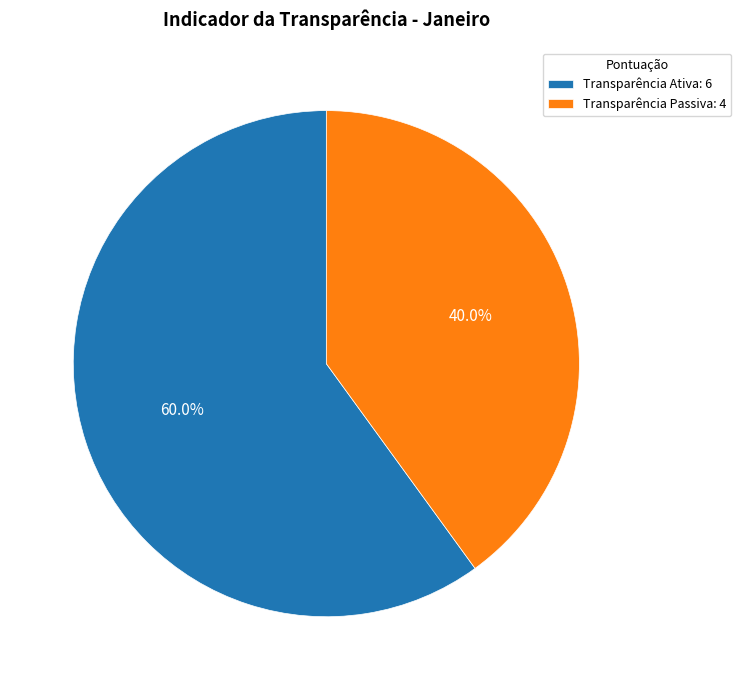

Is there a majority slice in this chart?

Yes